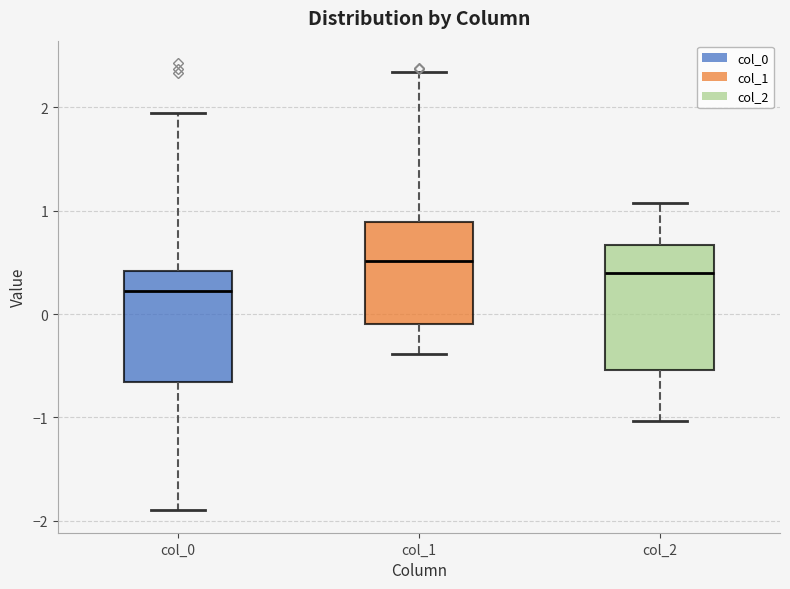

Which box has the lowest median line?

col_0